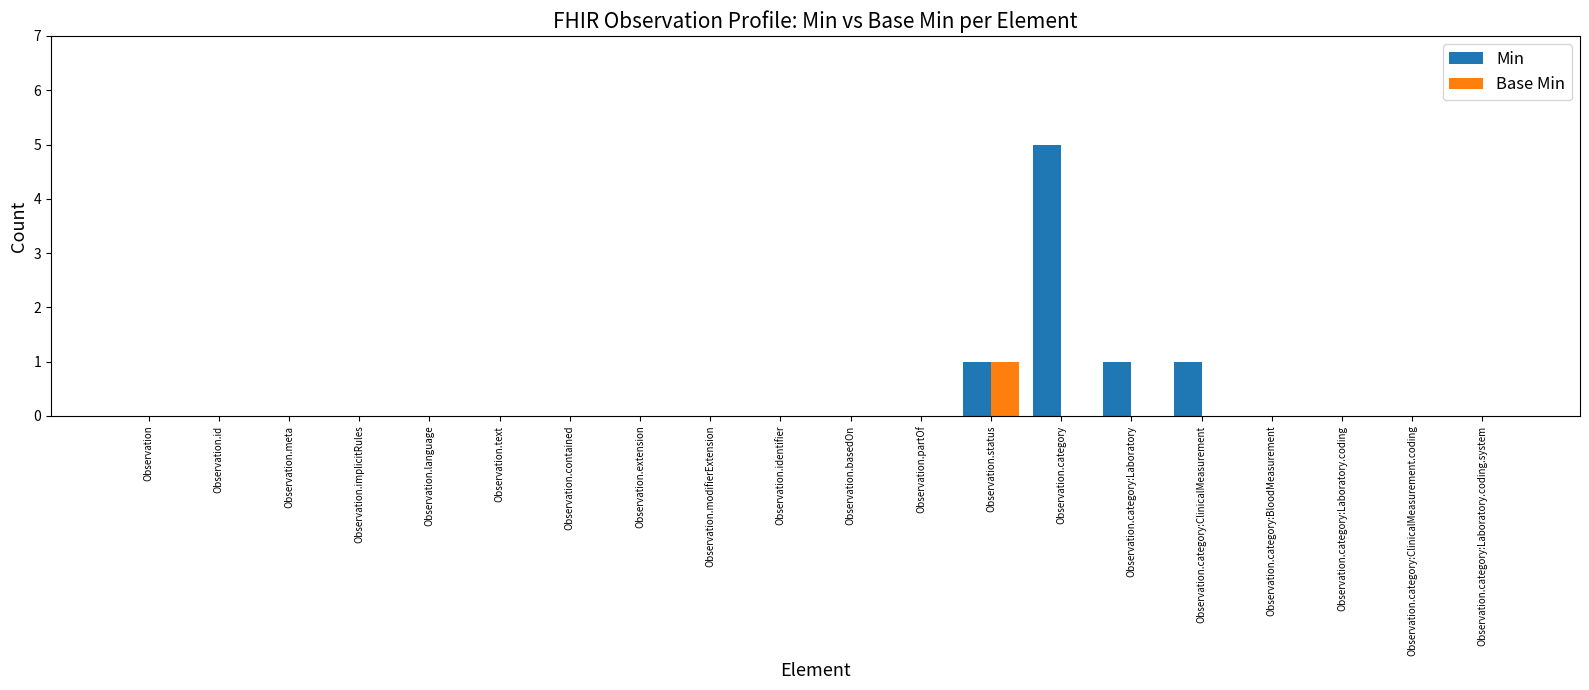

True or false: Base Min has a value of 0 at Observation.category:ClinicalMeasurement.coding.

True